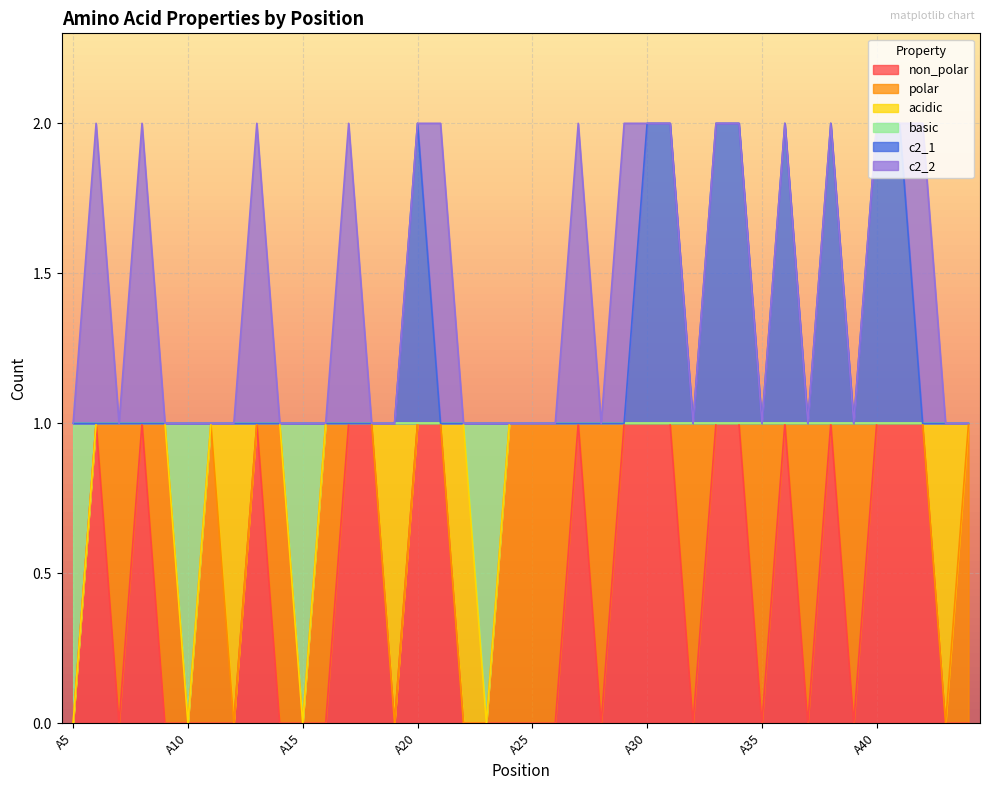

What are all the series names shown in the legend?

non_polar, polar, acidic, basic, c2_1, c2_2